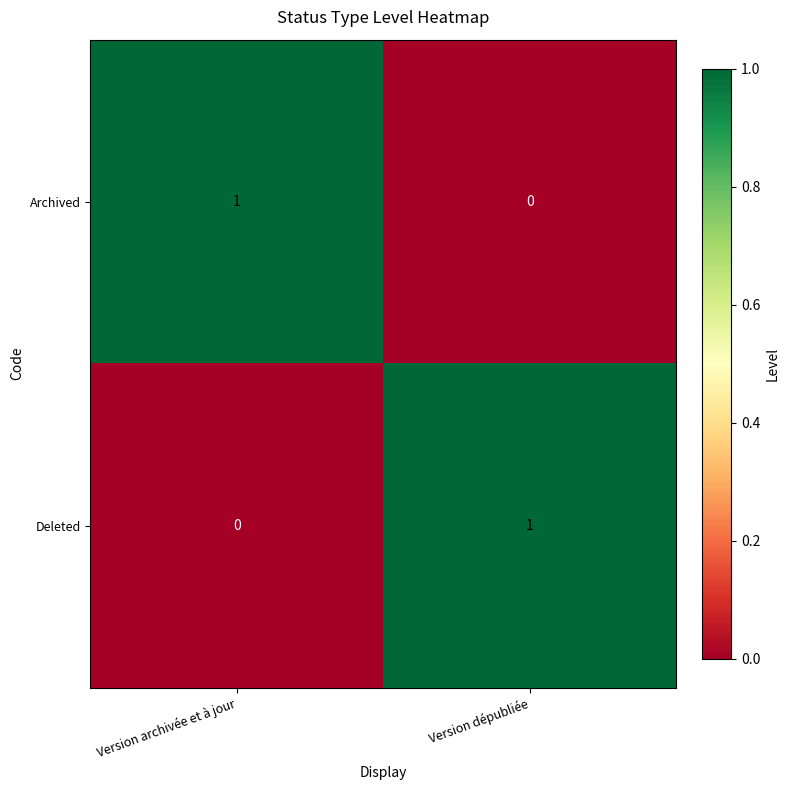

True or false: Archived has a value of 1 at Version archivée et à jour.

True